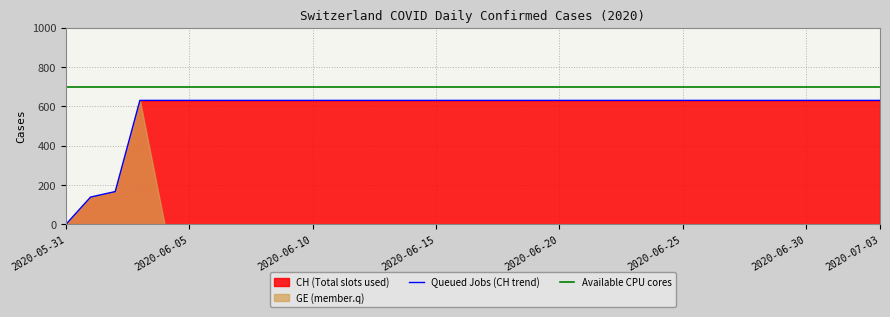

True or false: Queued Jobs (CH trend) and Available CPU cores intersect in this chart.

False